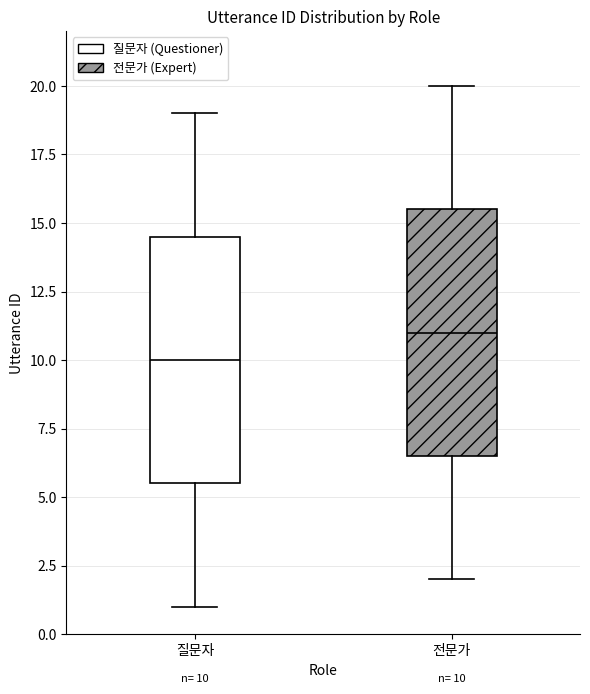

Which box's median line is the lowest?

질문자